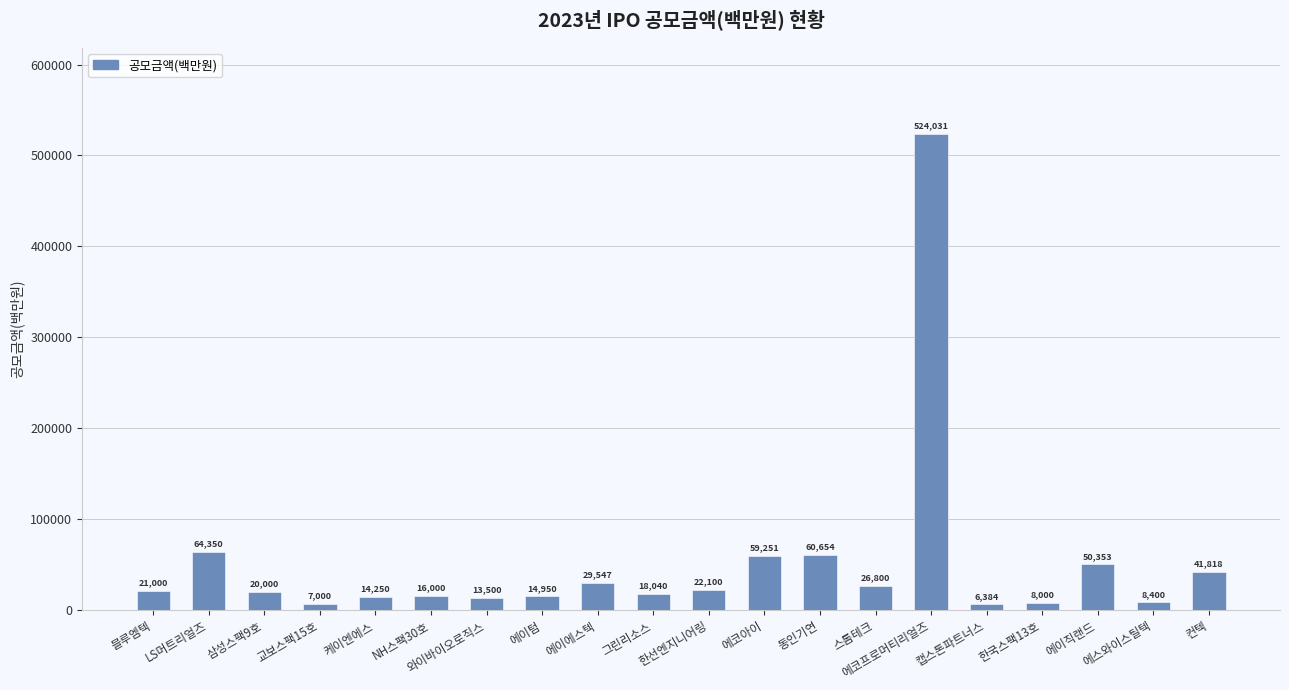

How many categories are shown in the chart?

20